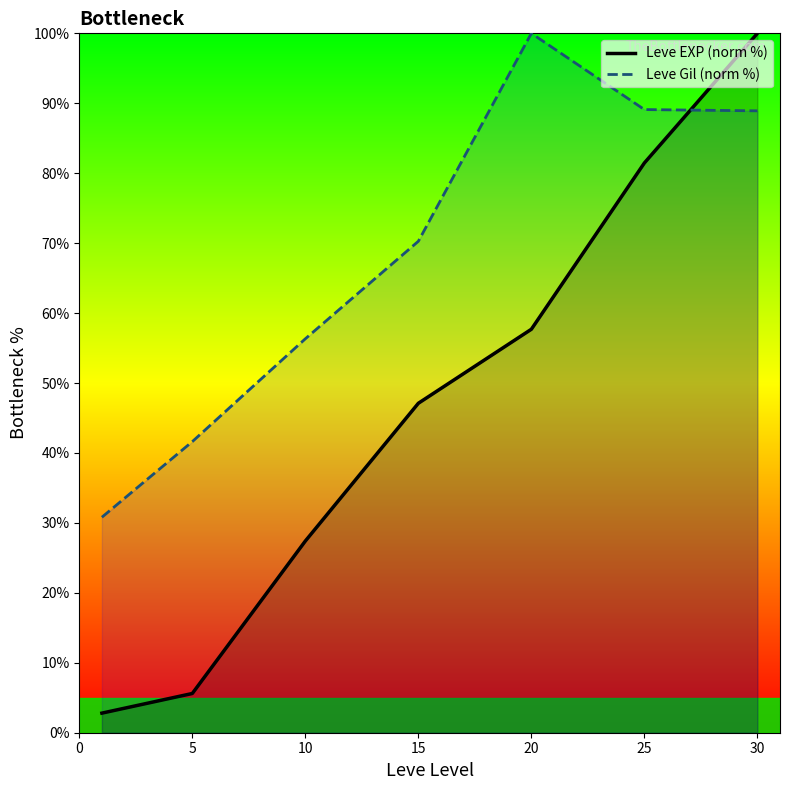

List the series in order of their peak value, highest first.

Leve EXP (norm %), Leve Gil (norm %)